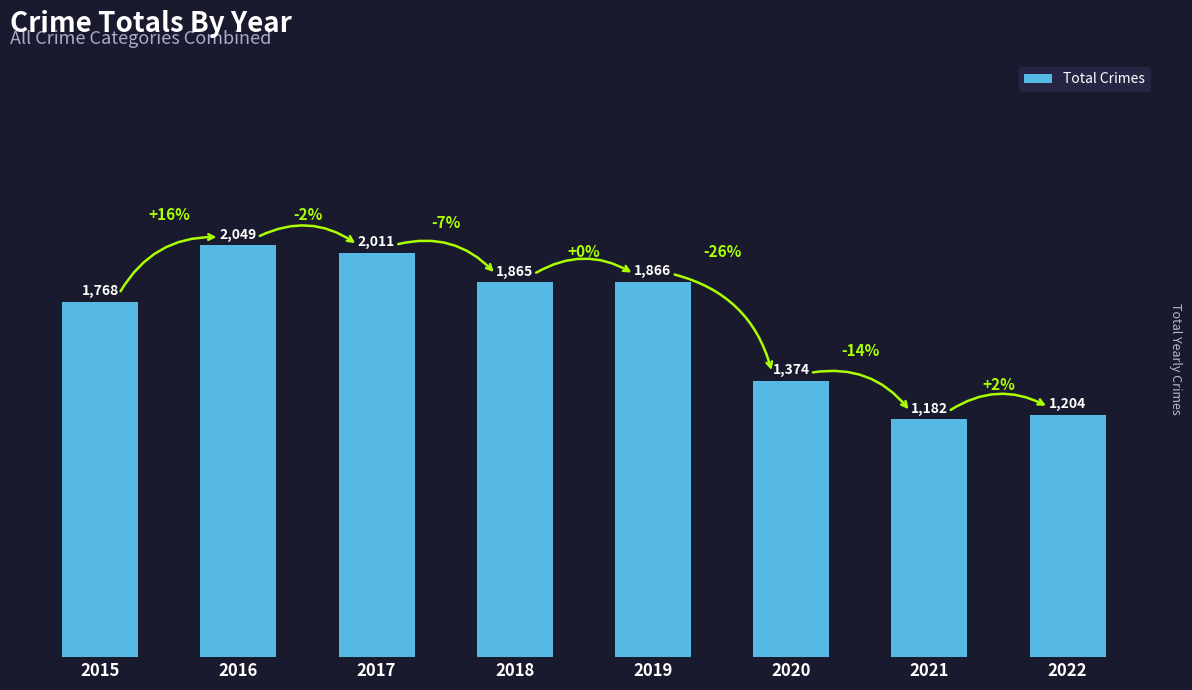

Rank the categories by value from highest to lowest.

2016, 2017, 2019, 2018, 2015, 2020, 2022, 2021